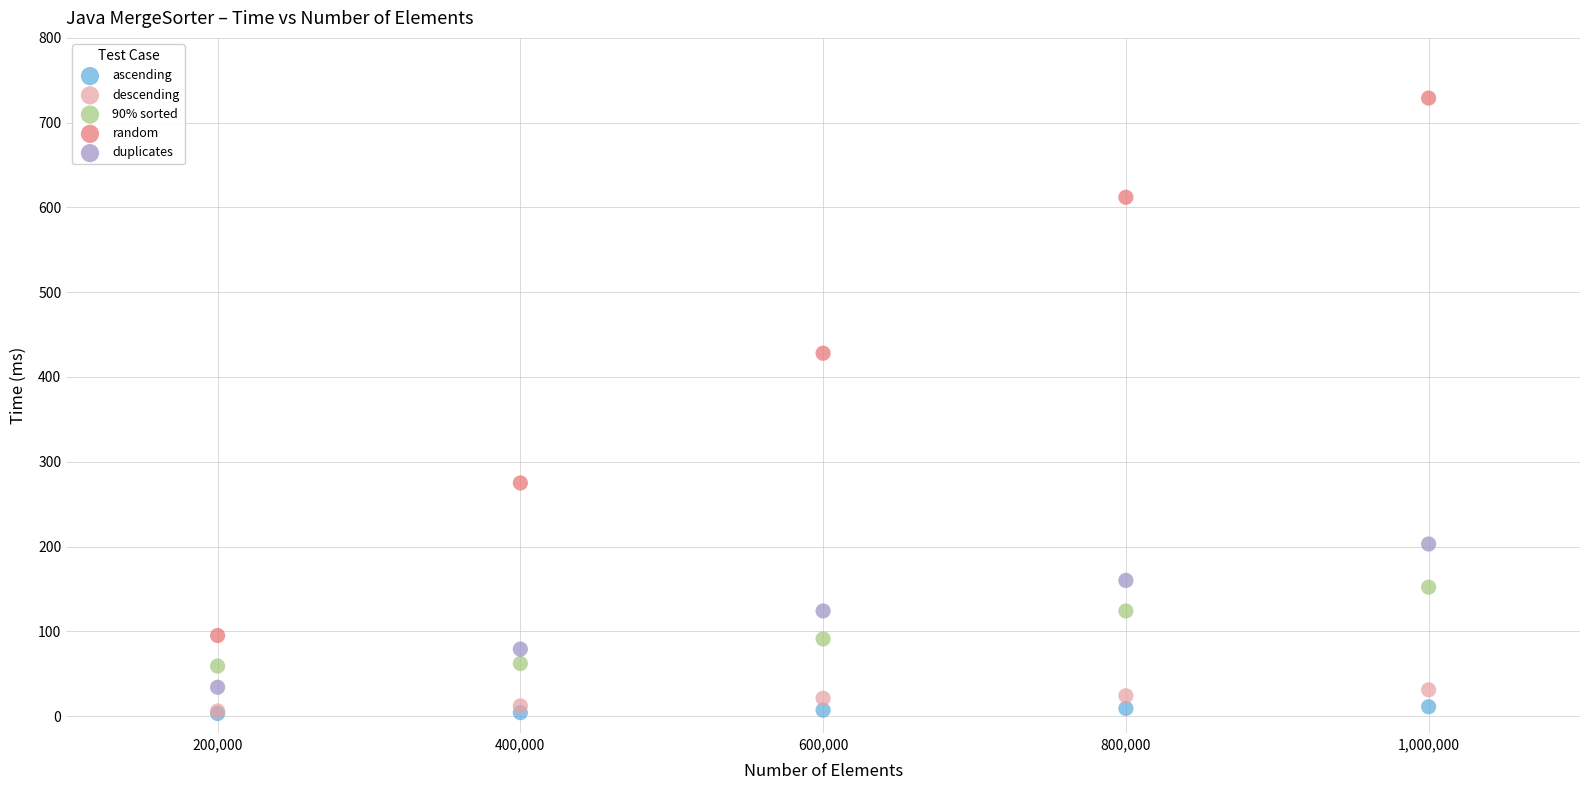

Across all series, what Y value is closest to 366?

428